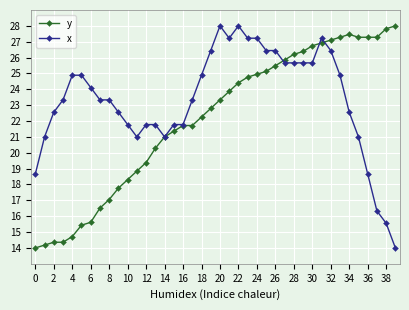

At how many categories does at least one series exceed 16?

40